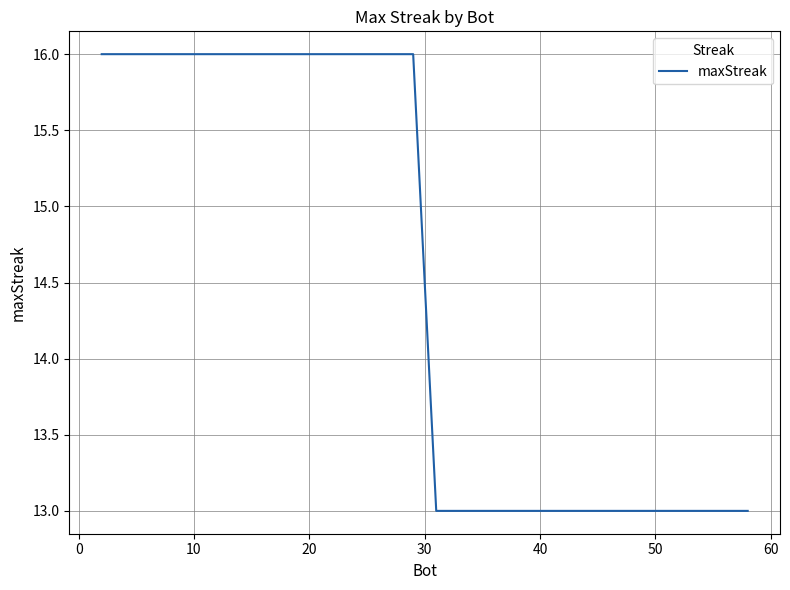

Reading left to right, list all the values displayed in this chart.

16	16	16	16	16	16	16	16	16	16	13	13	13	13	13	13	13	13	13	13